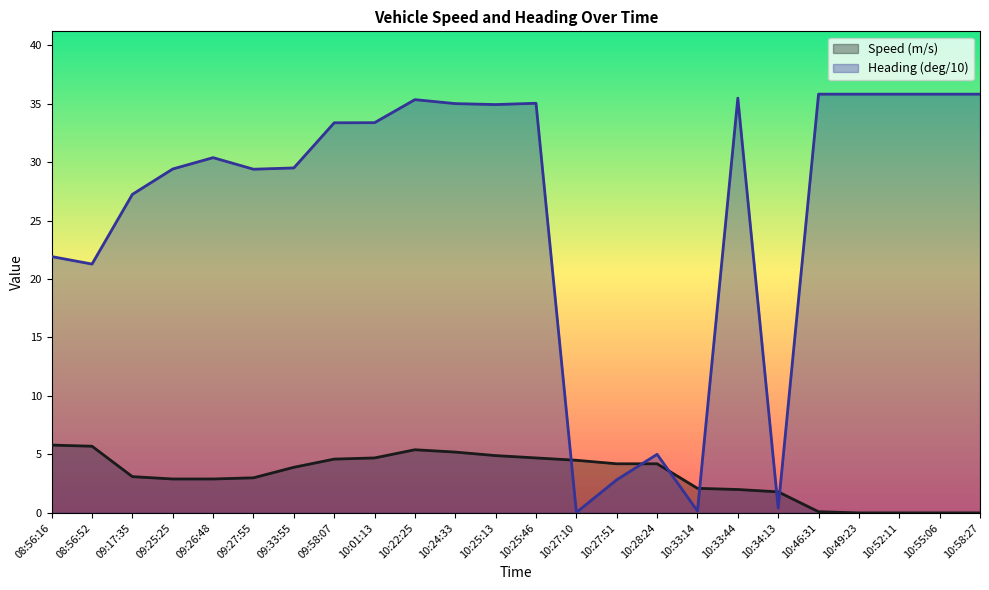

What is the average value of the Heading (deg/10) series?

25.8